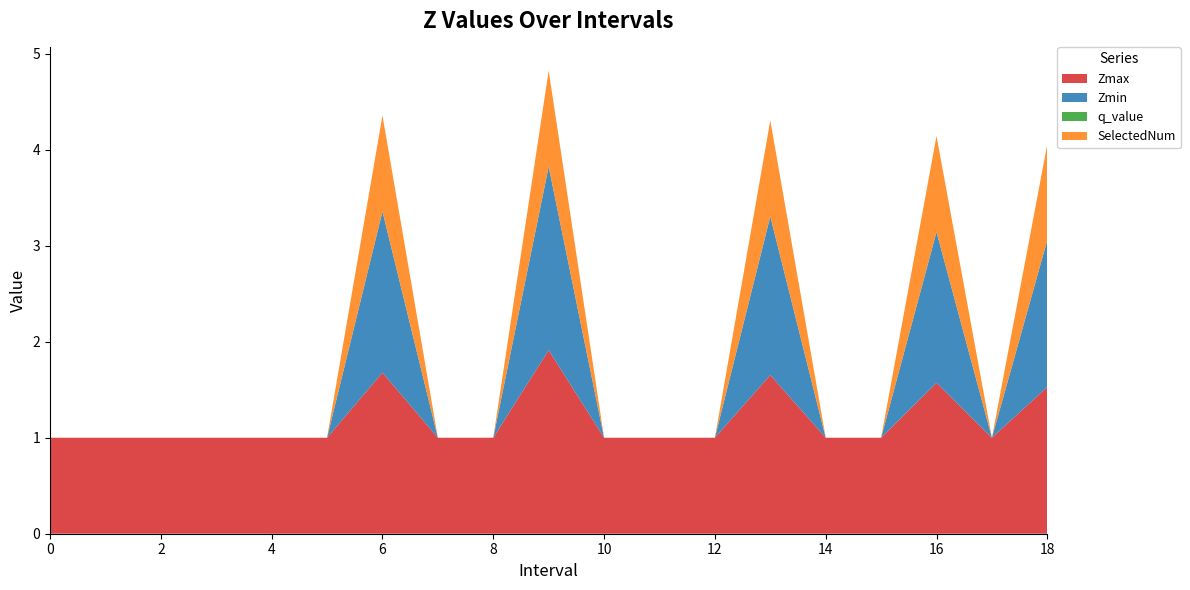

Reading right to left, transcribe all the data shown in this chart.

Zmax: 1.5	1.0	1.6	1.0	1.0	1.7	1.0	1.0	1.0	1.9	1.0	1.0	1.7	1.0	1.0	1.0	1.0	1.0	1.0
Zmin: 1.5	0.0	1.6	0.0	0.0	1.7	0.0	0.0	0.0	1.9	0.0	0.0	1.7	0.0	0.0	0.0	0.0	0.0	0.0
q_value: 0.0	0.0	0.0	0.0	0.0	0.0	0.0	0.0	0.0	0.0	0.0	0.0	0.0	0.0	0.0	0.0	0.0	0.0	0.0
SelectedNum: 1.0	0.0	1.0	0.0	0.0	1.0	0.0	0.0	0.0	1.0	0.0	0.0	1.0	0.0	0.0	0.0	0.0	0.0	0.0